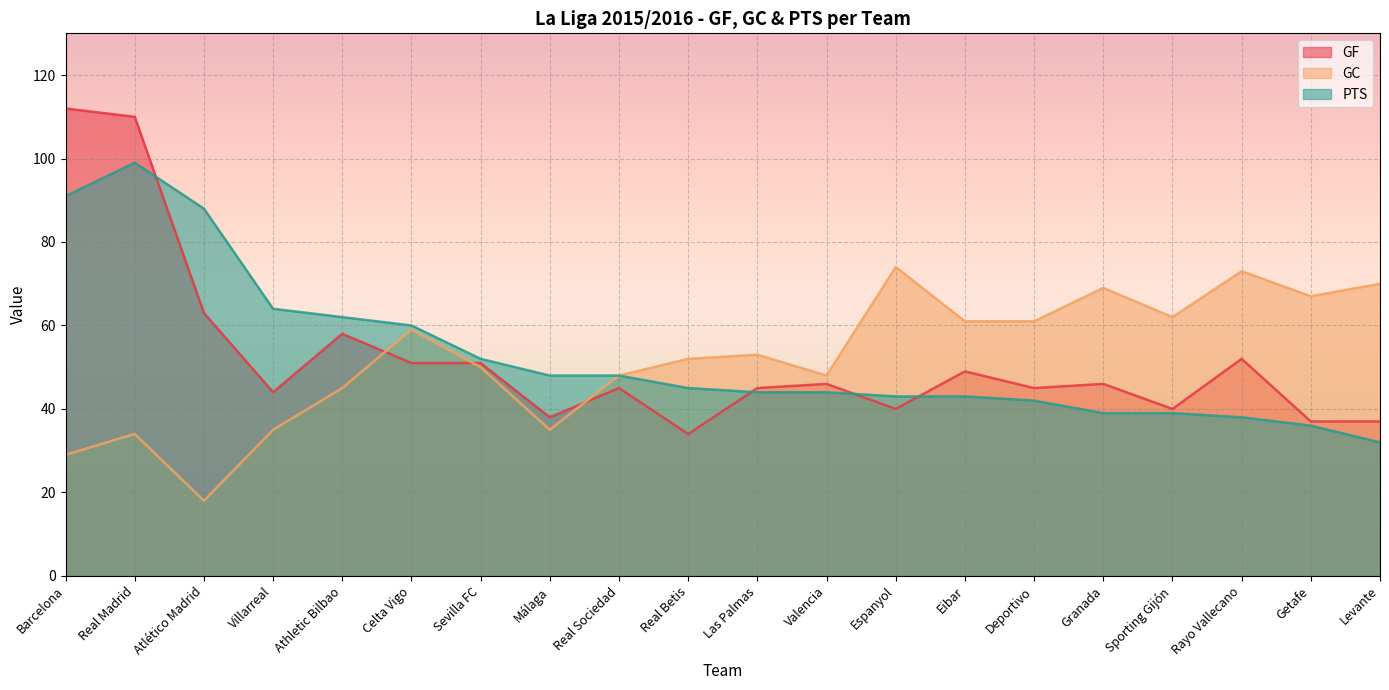

What is the sum of the GC values at Sevilla FC and Getafe?

117